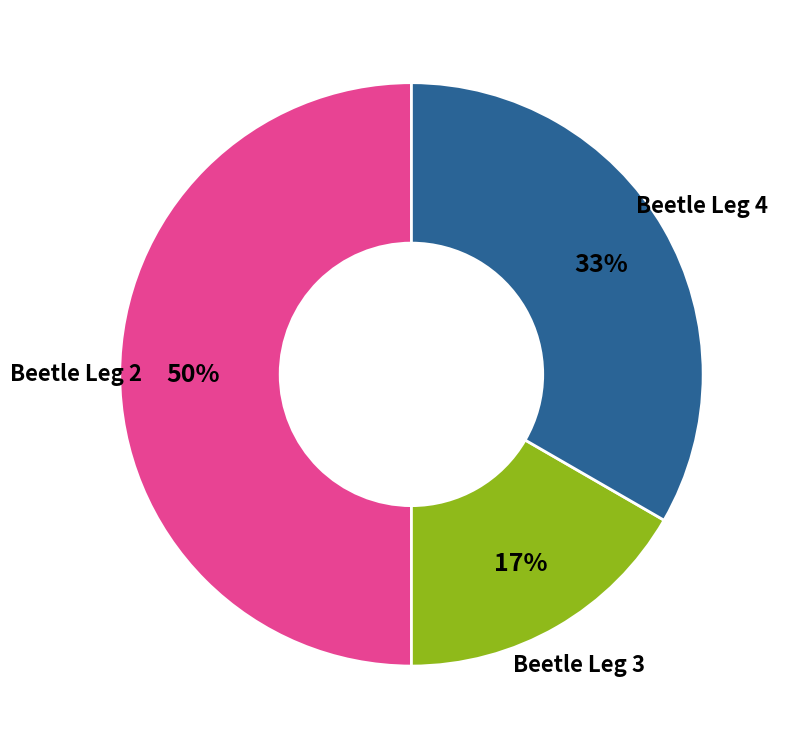

True or false: Beetle Leg 3 accounts for 17% of the total.

True